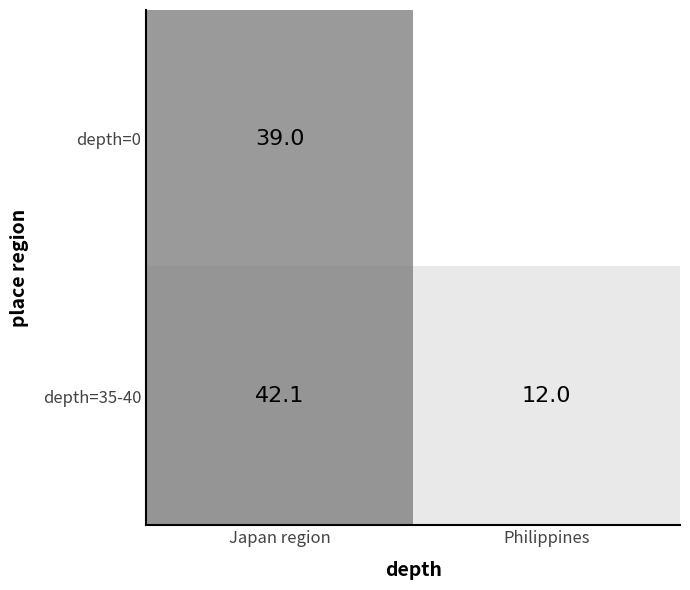

At Japan region, list the series in order from smallest to largest.

depth=0, depth=35-40